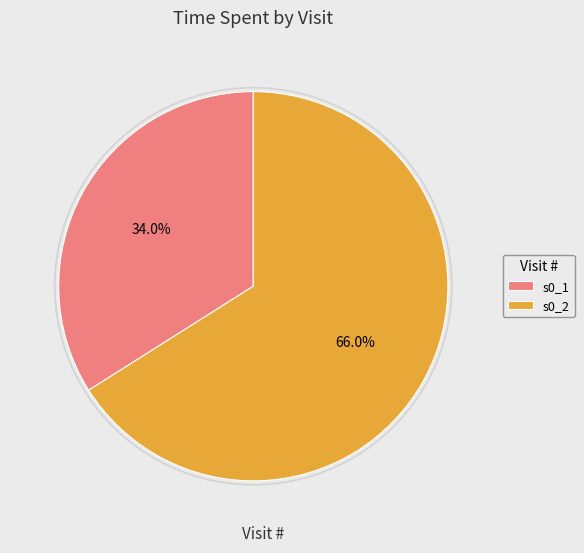

What percentage is the s0_1 slice, to the nearest percent?

34%